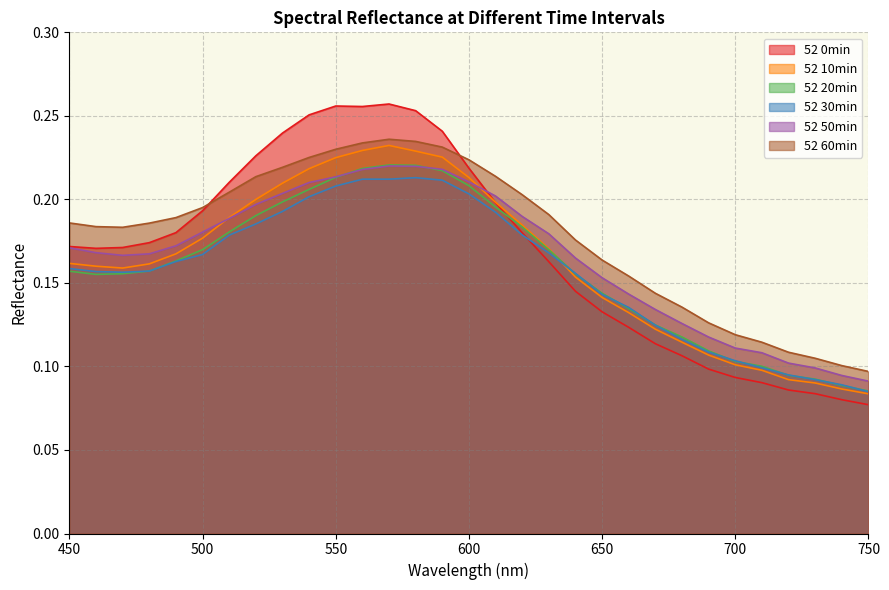

Does the chart have visible grid lines?

Yes